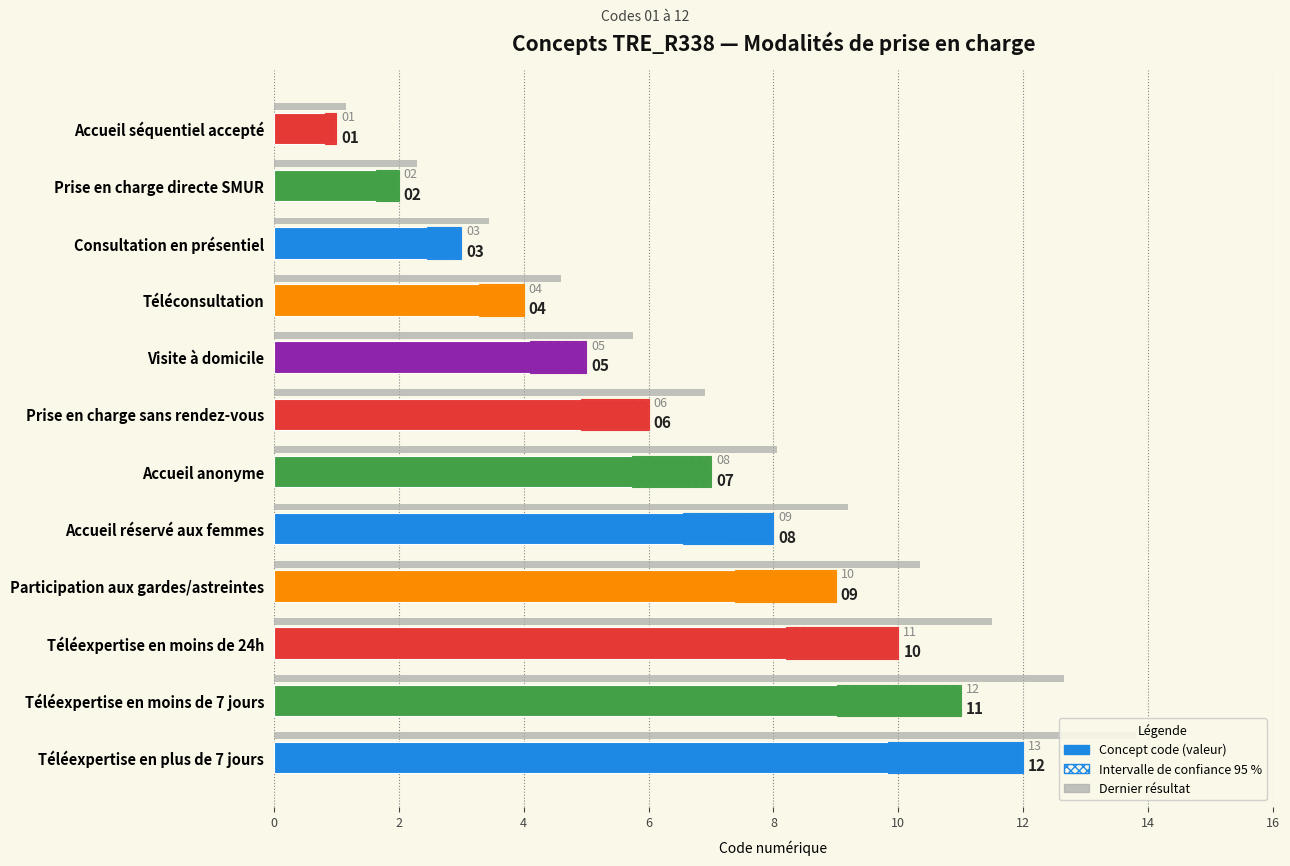

Is it true that the value at Visite à domicile is 2?

False